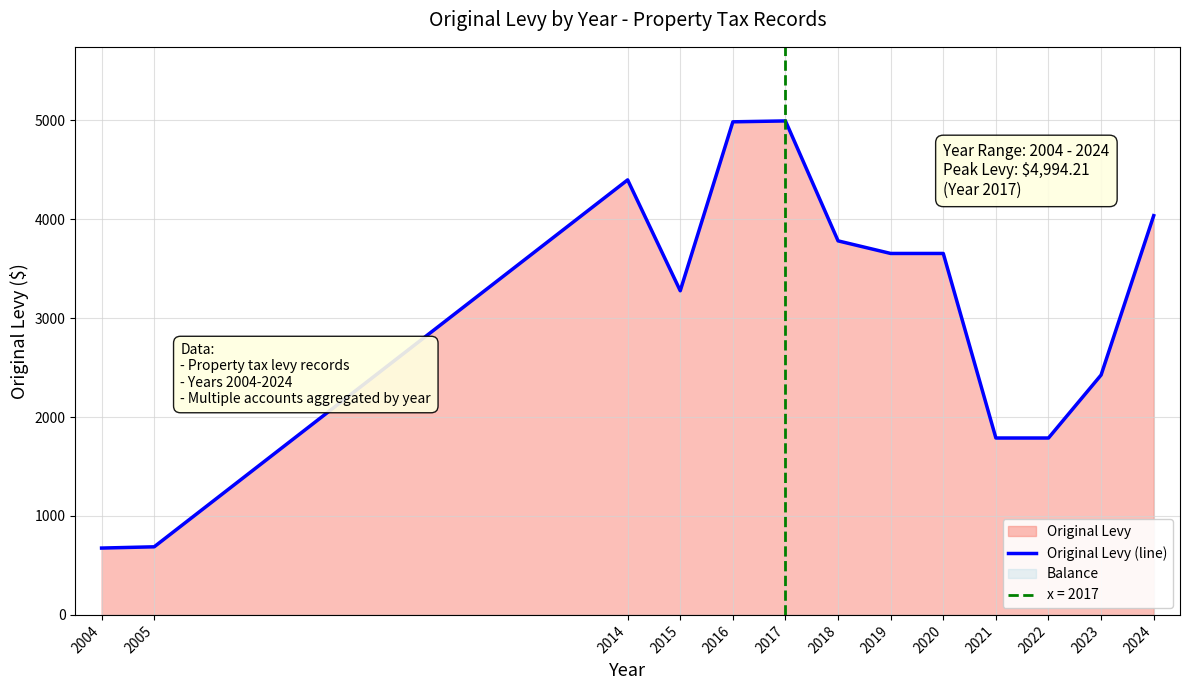

Approximately how many times larger is the value at 2016 compared to 2019?

1.4